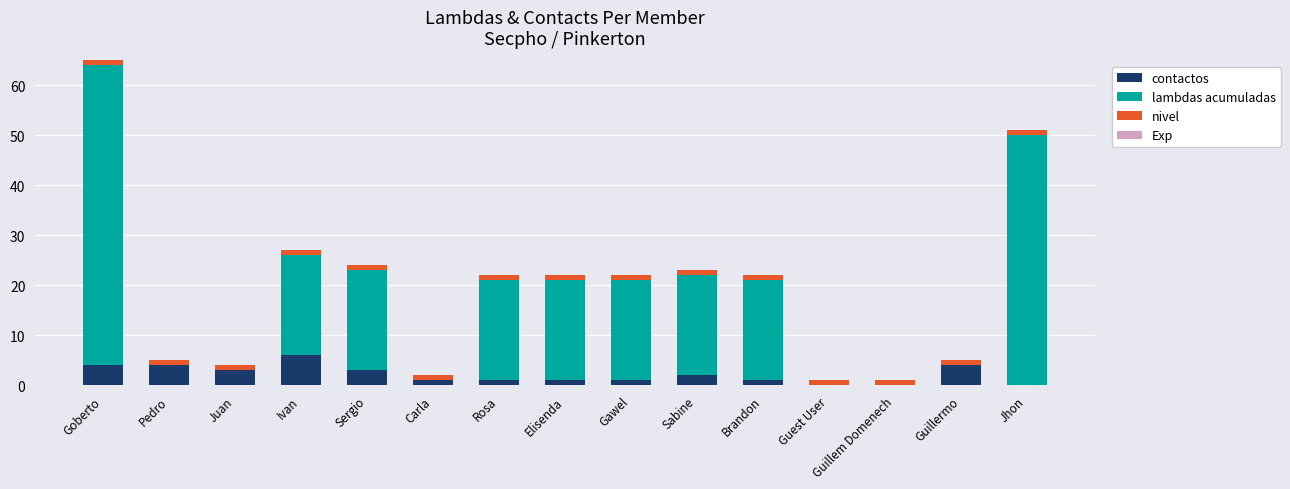

At which category is the sum across all series the highest?

Goberto